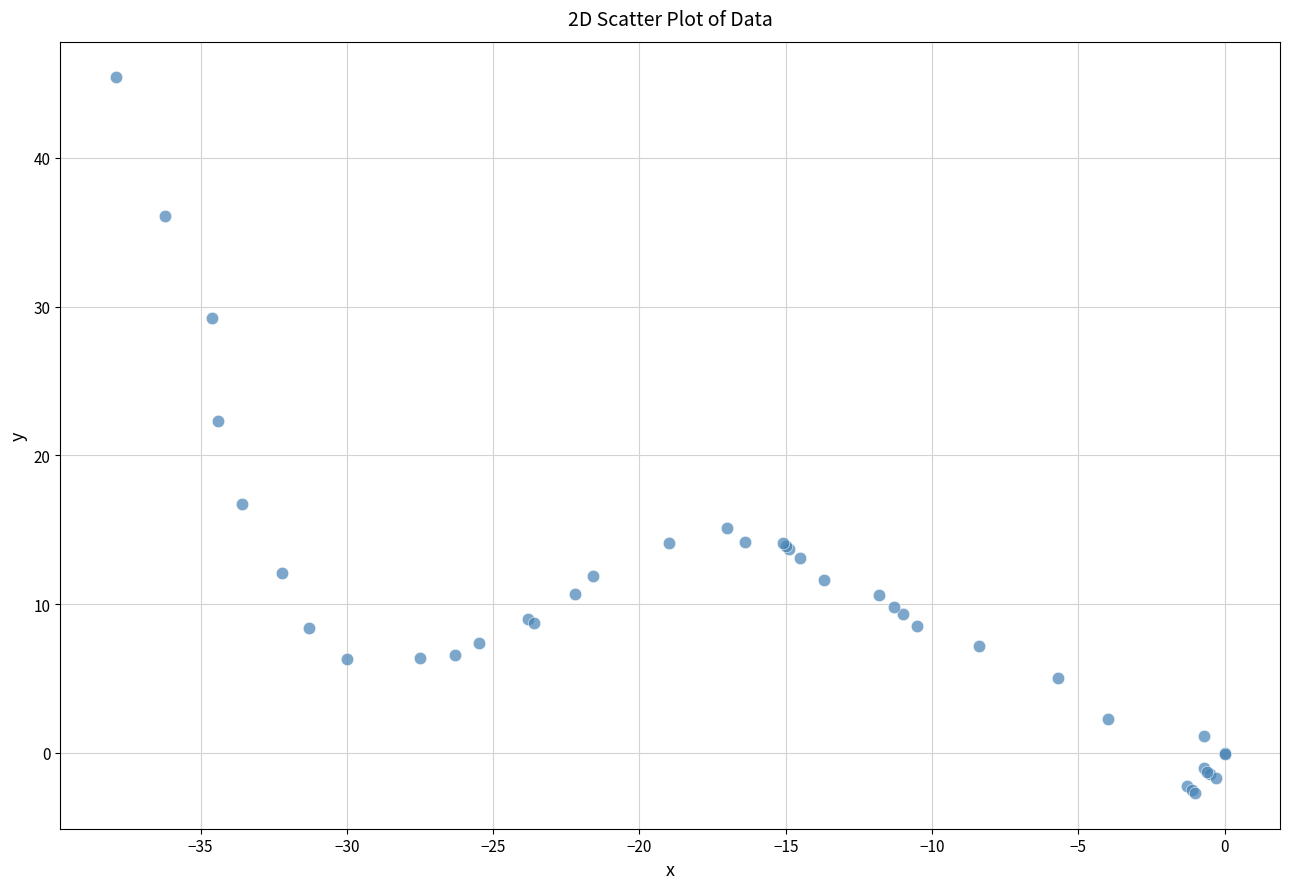

What Y value in the scatter plot is closest to 21?

22.3